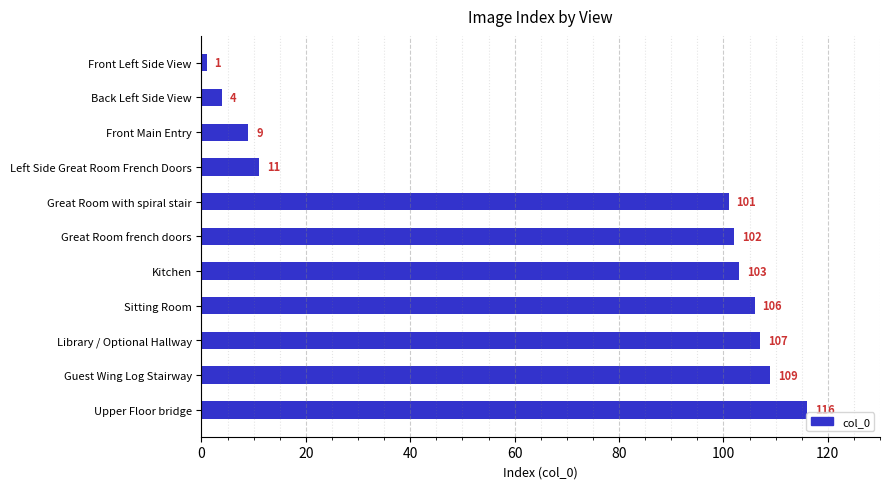

How many distinct data groups are displayed?

1